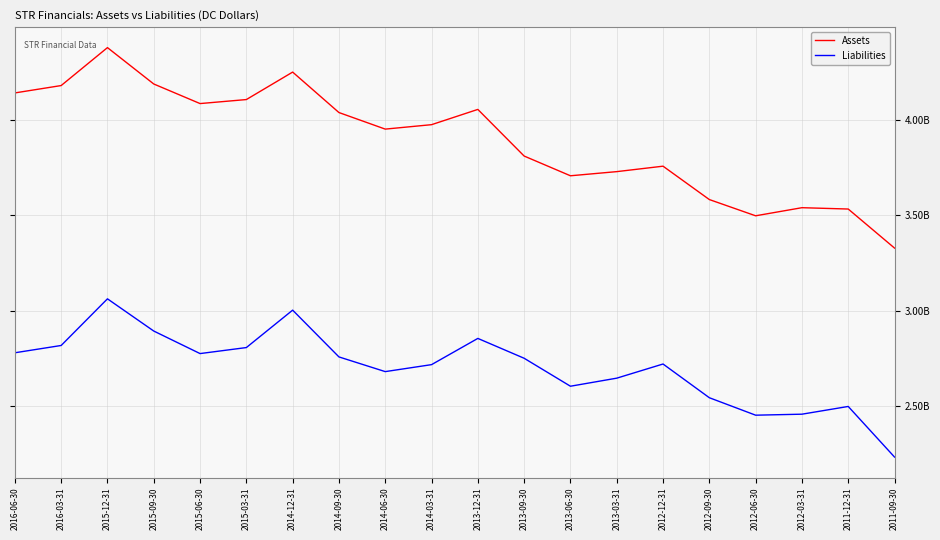

What is the difference between the Assets values at 2013-12-31 and 2015-12-31?

323500000